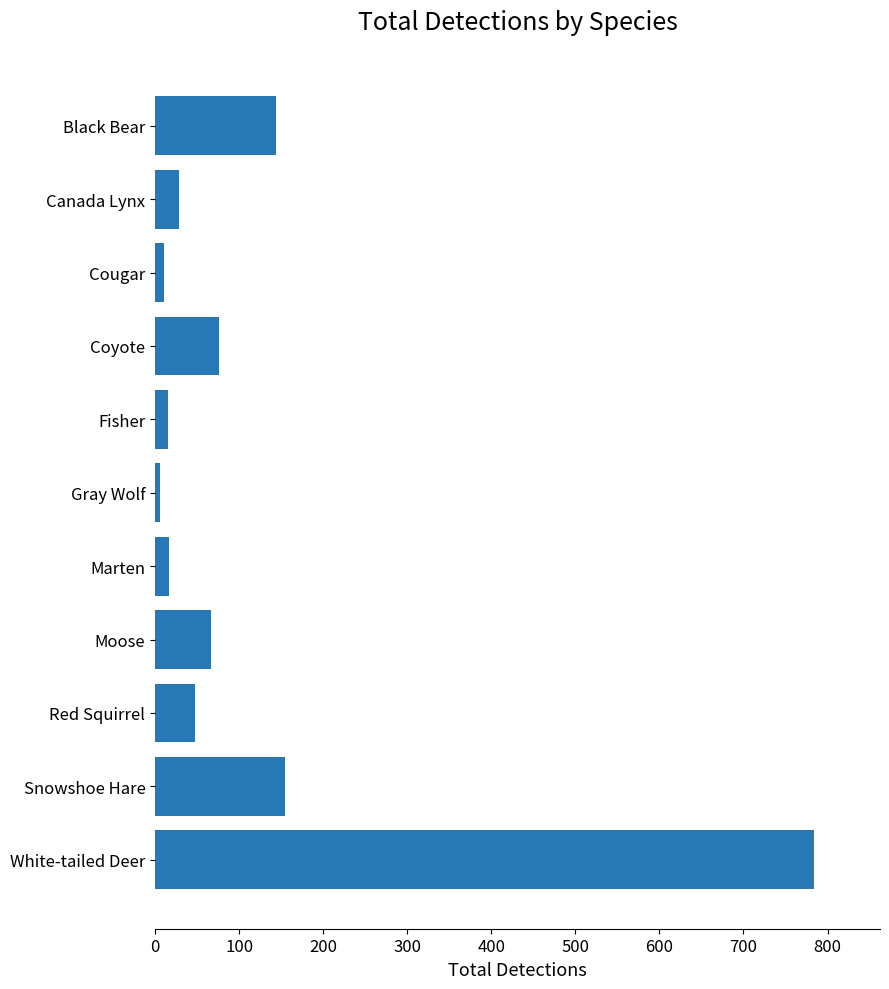

What is the label of the 10th bar from the bottom?

Canada Lynx